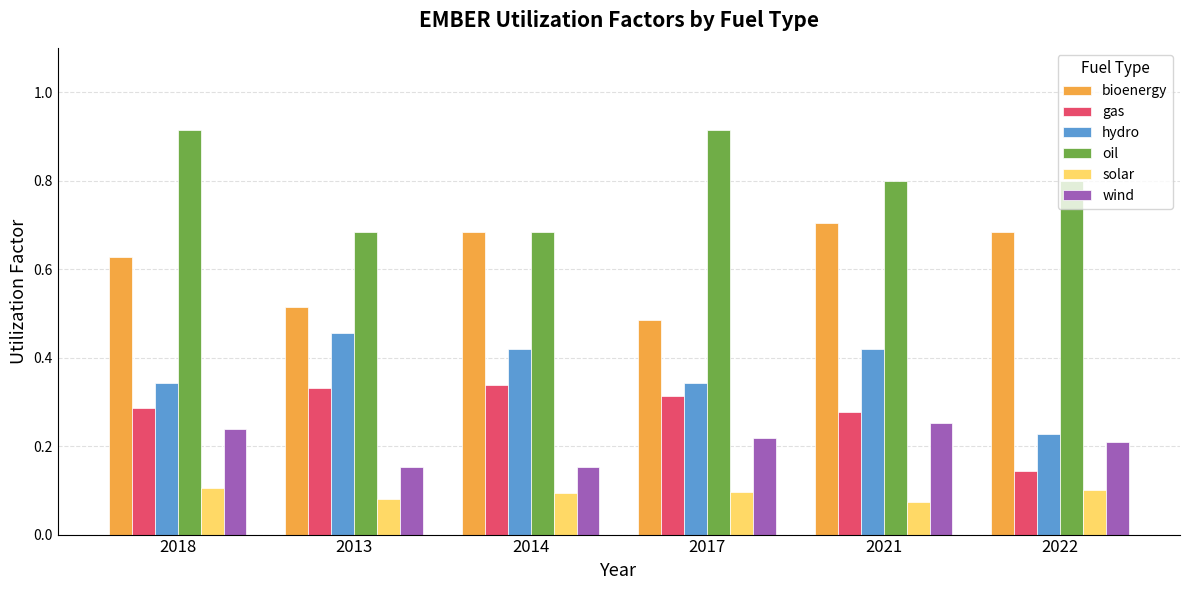

The bioenergy series shows 0.2 at 2017. True or false?

False